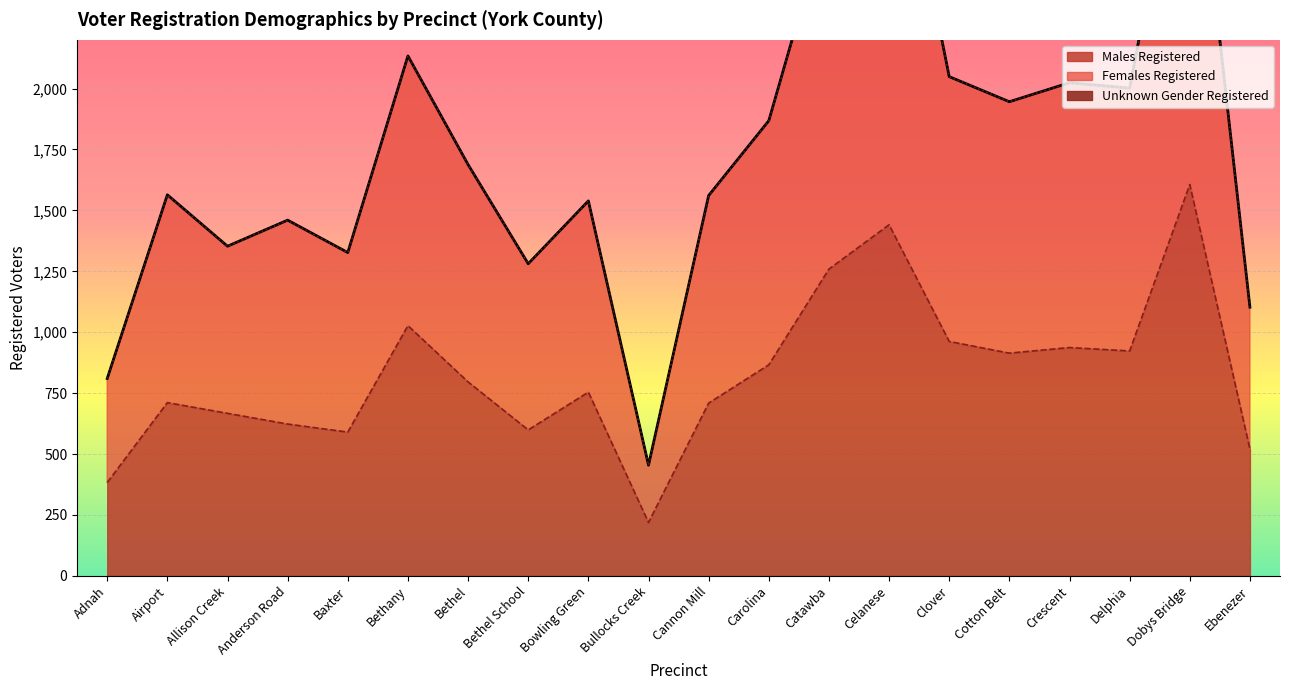

In Males Registered, how many points are higher than both neighbors (excluding endpoints)?

6